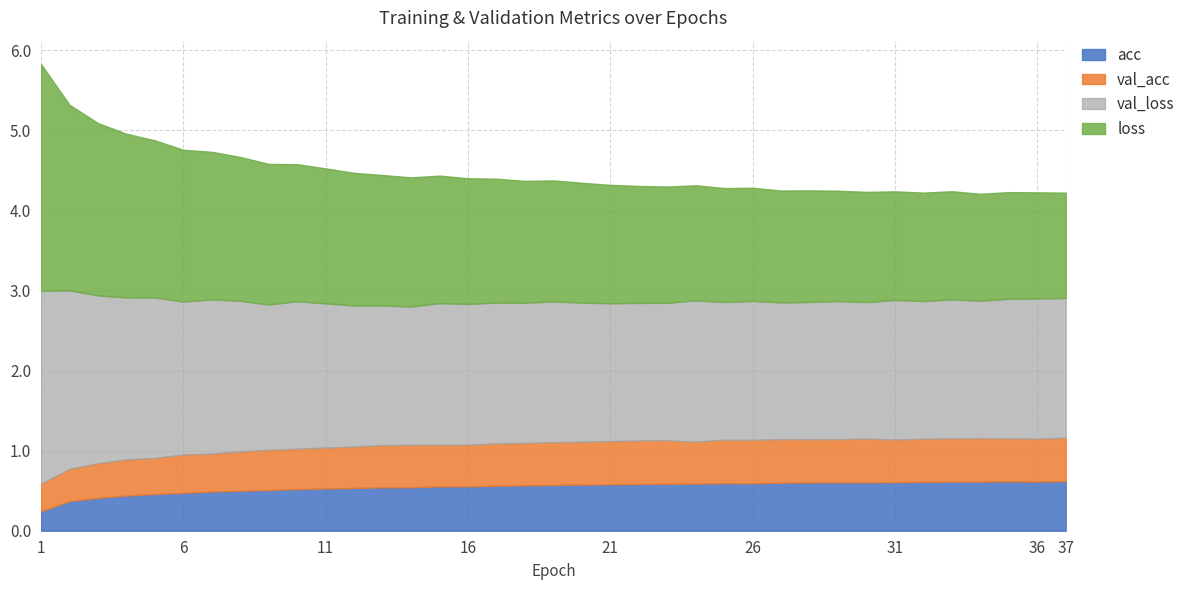

The acc series shows 0.6 at 23. True or false?

True